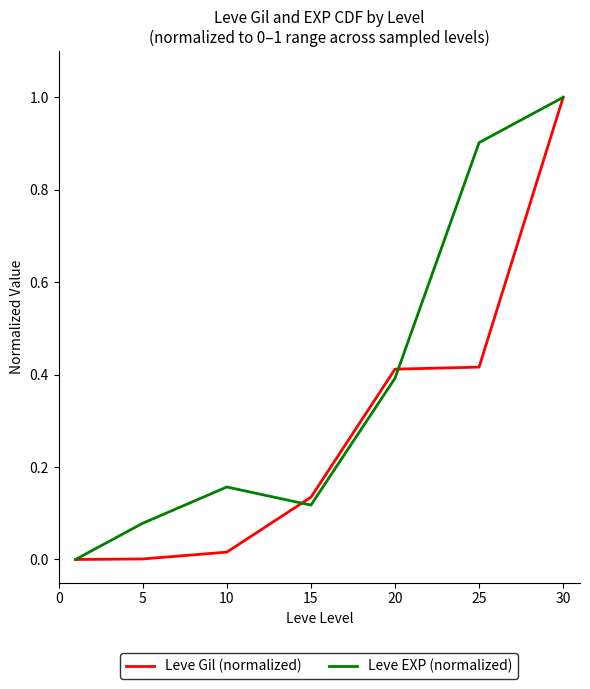

What is the maximum value shown in the chart?

1.0